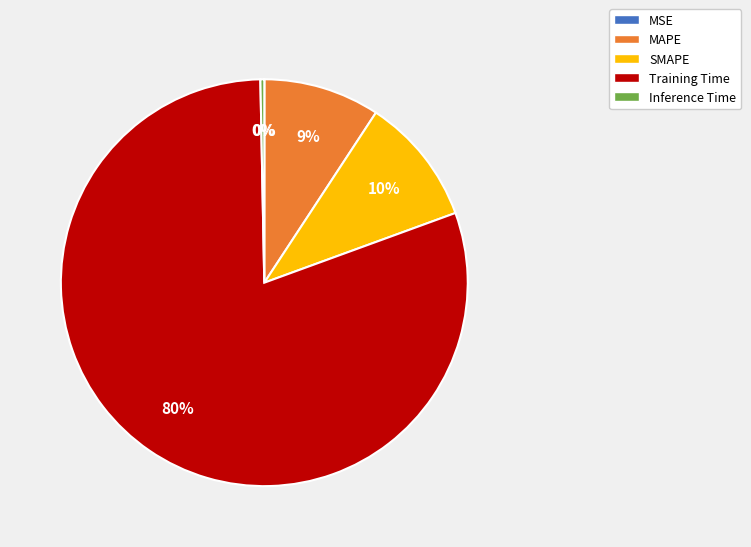

Does SMAPE represent more than half of the total?

No